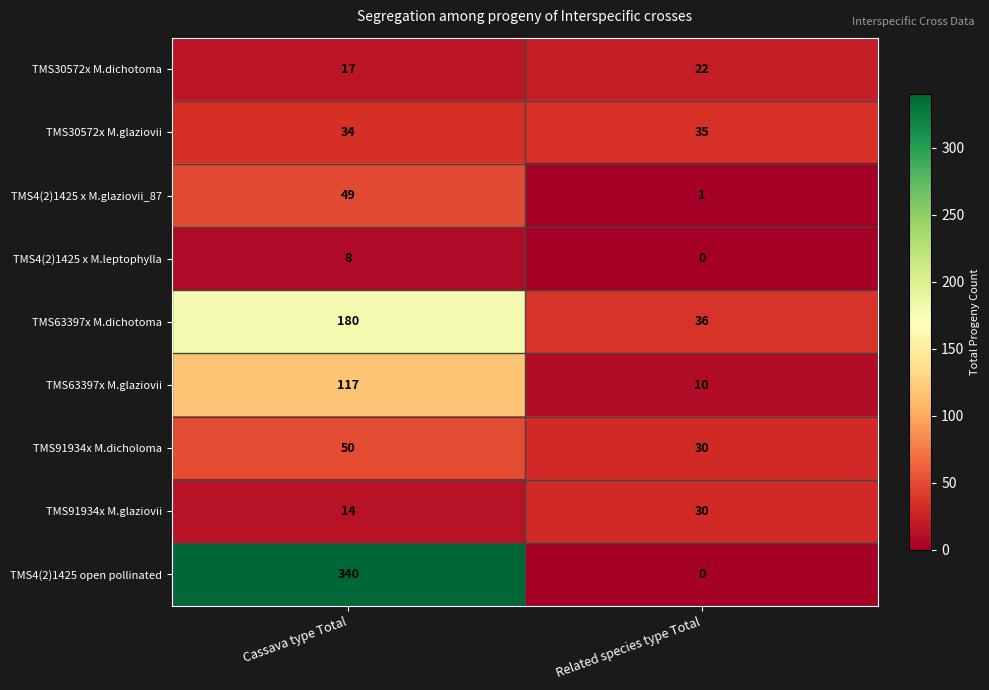

Reading right to left, what are all the values shown in this chart?

TMS30572x M.dichotoma: Related species type Total=22	Cassava type Total=17
TMS30572x M.glaziovii: Related species type Total=35	Cassava type Total=34
TMS4(2)1425 x M.glaziovii_87: Related species type Total=1	Cassava type Total=49
TMS4(2)1425 x M.leptophylla: Related species type Total=0	Cassava type Total=8
TMS63397x M.dichotoma: Related species type Total=36	Cassava type Total=180
TMS63397x M.glaziovii: Related species type Total=10	Cassava type Total=117
TMS91934x M.dicholoma: Related species type Total=30	Cassava type Total=50
TMS91934x M.glaziovii: Related species type Total=30	Cassava type Total=14
TMS4(2)1425 open pollinated: Related species type Total=0	Cassava type Total=340